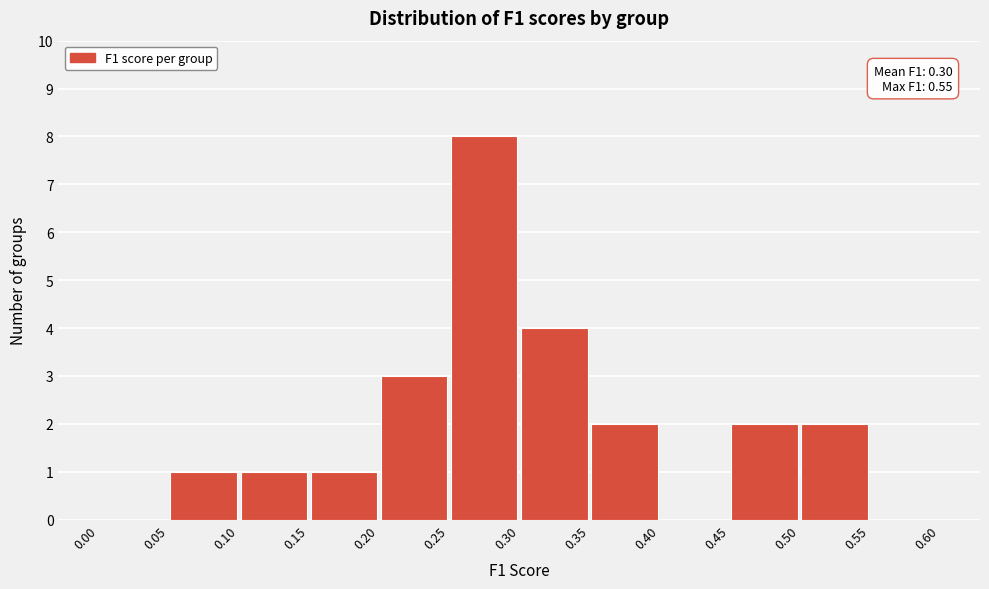

Over which range of the x-axis is the bar tallest?

0.25 to 0.30